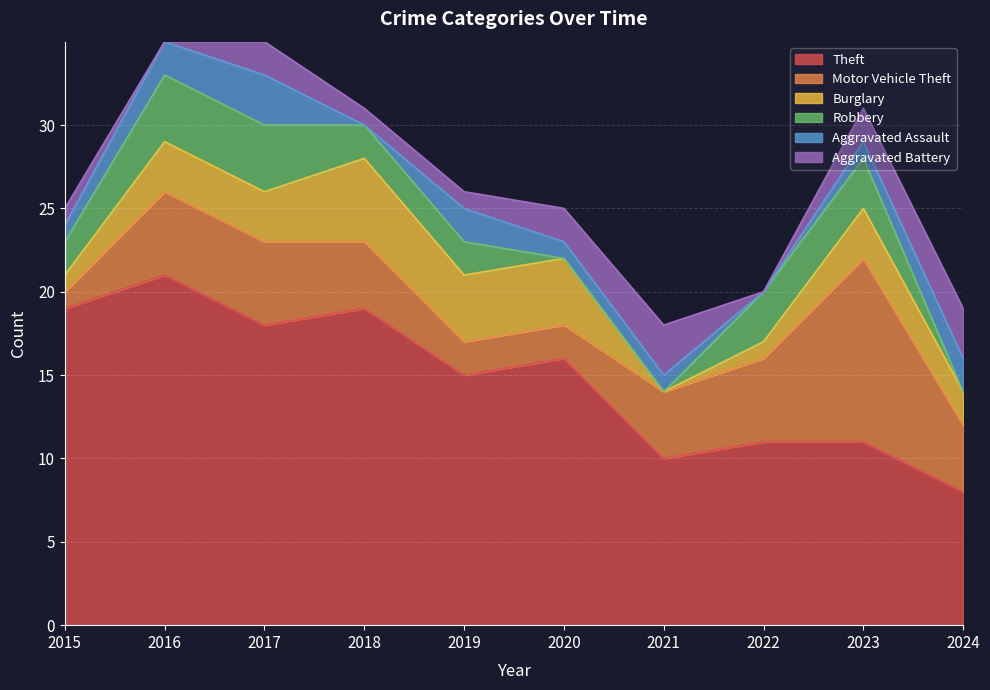

At which category is the sum across all series the highest?

2016